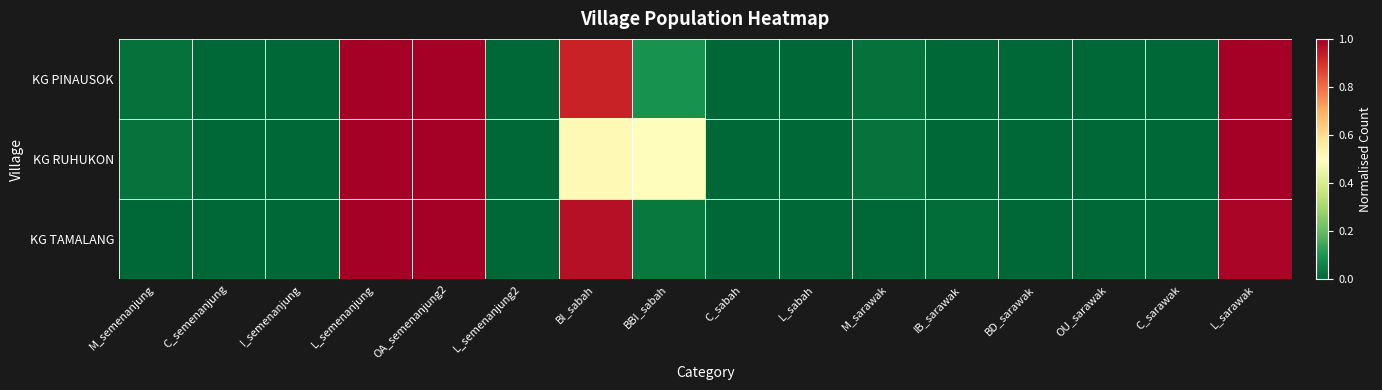

Reading right to left, list all the values displayed in this chart.

KG PINAUSOK: L_sarawak=1.0	C_sarawak=0.0	OU_sarawak=0.0	BD_sarawak=0.0	IB_sarawak=0.0	M_sarawak=0.0	L_sabah=0.0	C_sabah=0.0	BBI_sabah=0.1	BI_sabah=0.9	L_semenanjung2=0.0	OA_semenanjung2=1.0	L_semenanjung=1.0	I_semenanjung=0.0	C_semenanjung=0.0	M_semenanjung=0.0
KG RUHUKON: L_sarawak=1.0	C_sarawak=0.0	OU_sarawak=0.0	BD_sarawak=0.0	IB_sarawak=0.0	M_sarawak=0.0	L_sabah=0.0	C_sabah=0.0	BBI_sabah=0.5	BI_sabah=0.5	L_semenanjung2=0.0	OA_semenanjung2=1.0	L_semenanjung=1.0	I_semenanjung=0.0	C_semenanjung=0.0	M_semenanjung=0.0
KG TAMALANG: L_sarawak=1.0	C_sarawak=0.0	OU_sarawak=0.0	BD_sarawak=0.0	IB_sarawak=0.0	M_sarawak=0.0	L_sabah=0.0	C_sabah=0.0	BBI_sabah=0.0	BI_sabah=1.0	L_semenanjung2=0.0	OA_semenanjung2=1.0	L_semenanjung=1.0	I_semenanjung=0.0	C_semenanjung=0.0	M_semenanjung=0.0